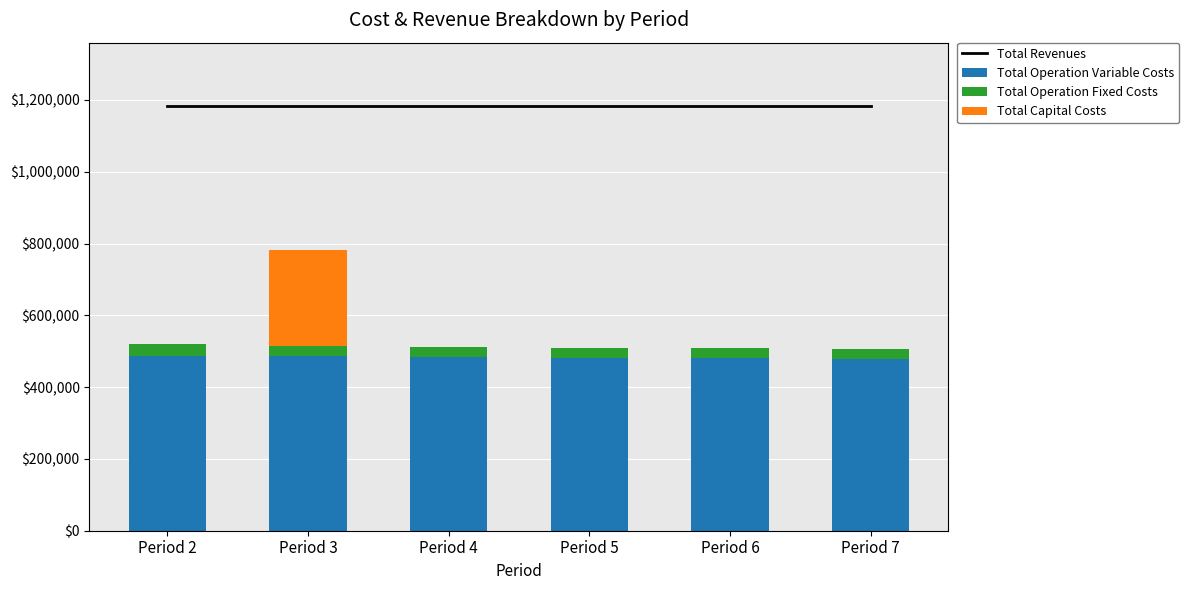

Which series has the largest total across all categories?

Total Revenues